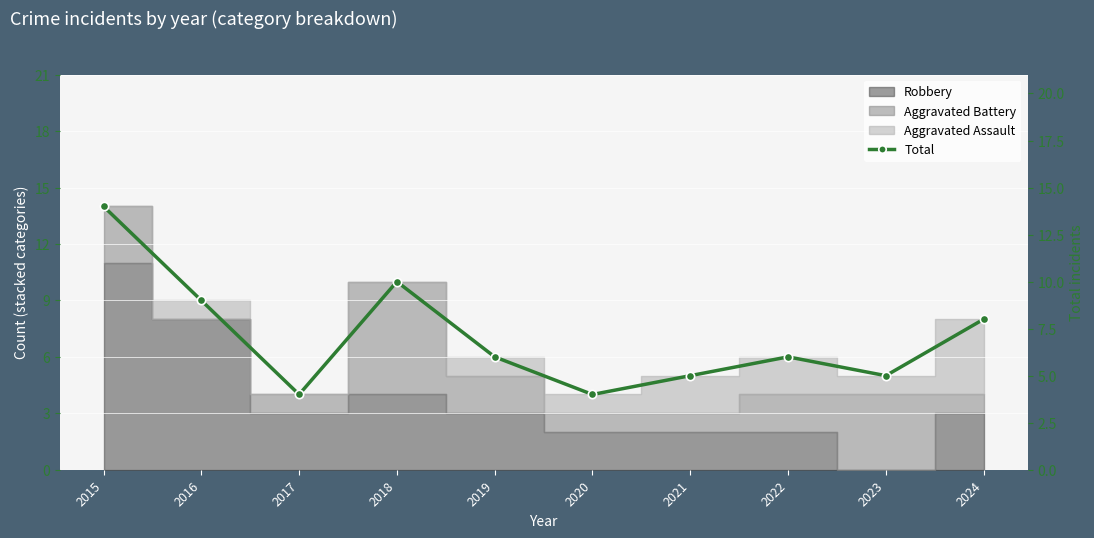

Rank the categories by value from highest to lowest.

2015, 2018, 2016, 2024, 2019, 2022, 2021, 2023, 2017, 2020